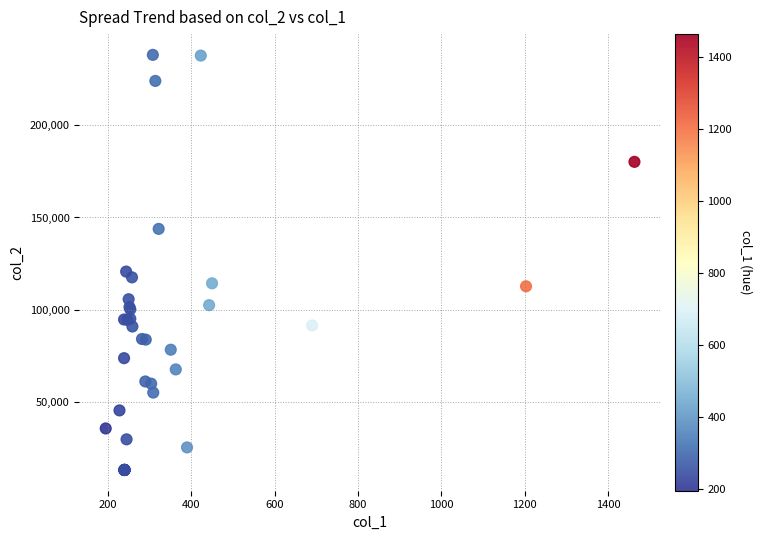

What Y value in the scatter plot is closest to 125698?

120747